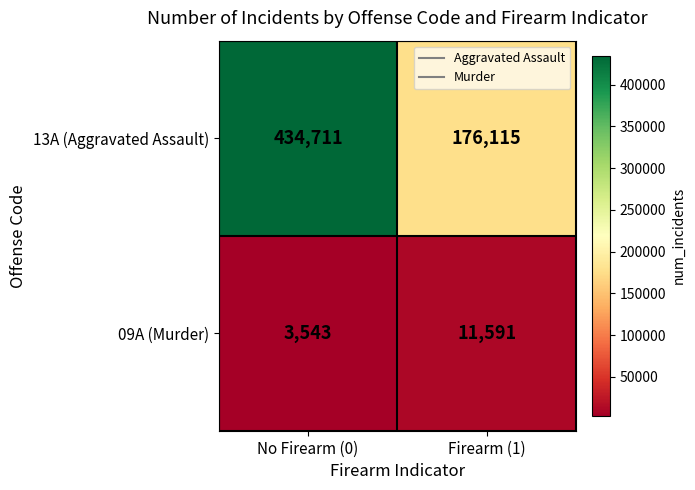

Reading left to right, transcribe all the data shown in this chart.

13A (Aggravated Assault): 434711	176115
09A (Murder): 3543	11591